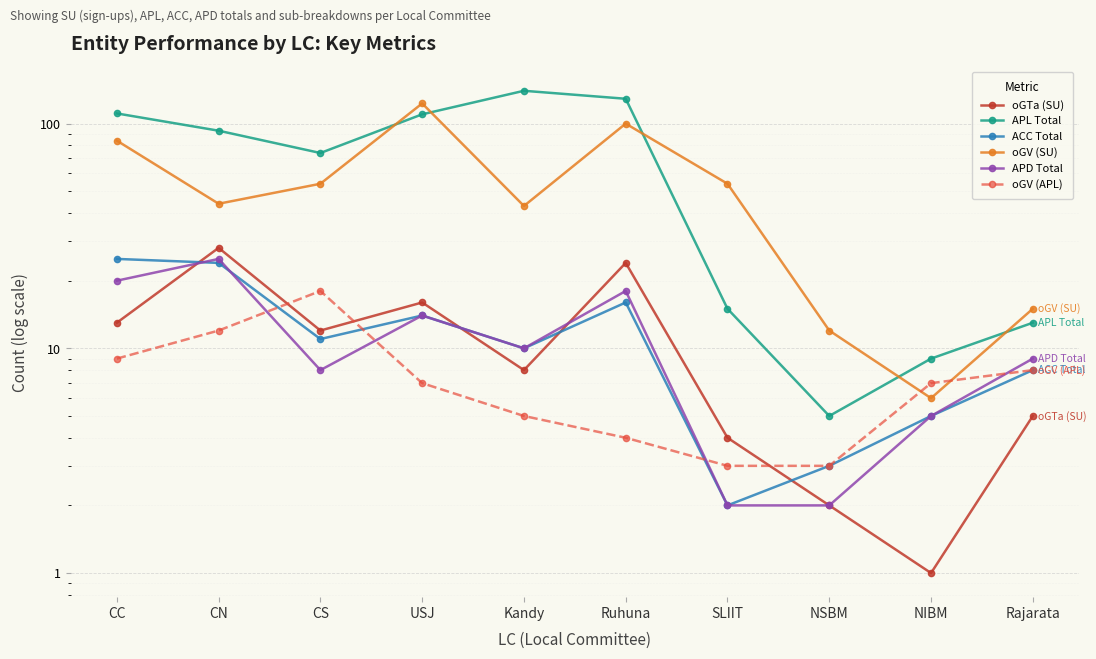

What is the spread (max minus min) of values at NIBM?

8